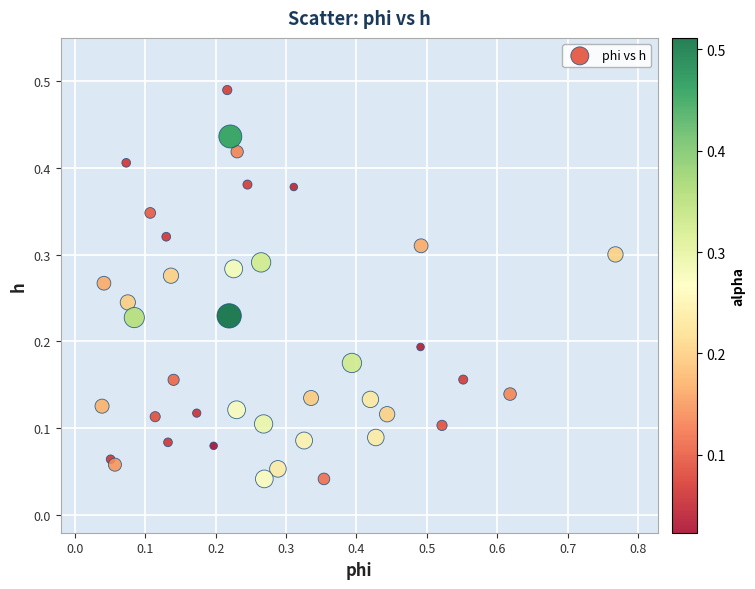

What is the range of X values (max minus min)?

0.7